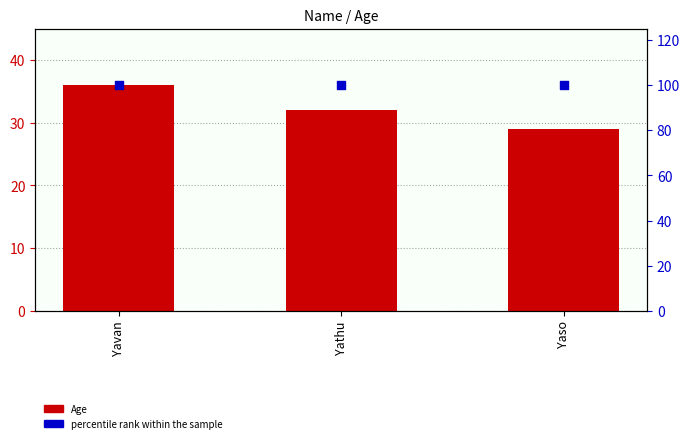

At which category is the sum across all series the highest?

Yavan